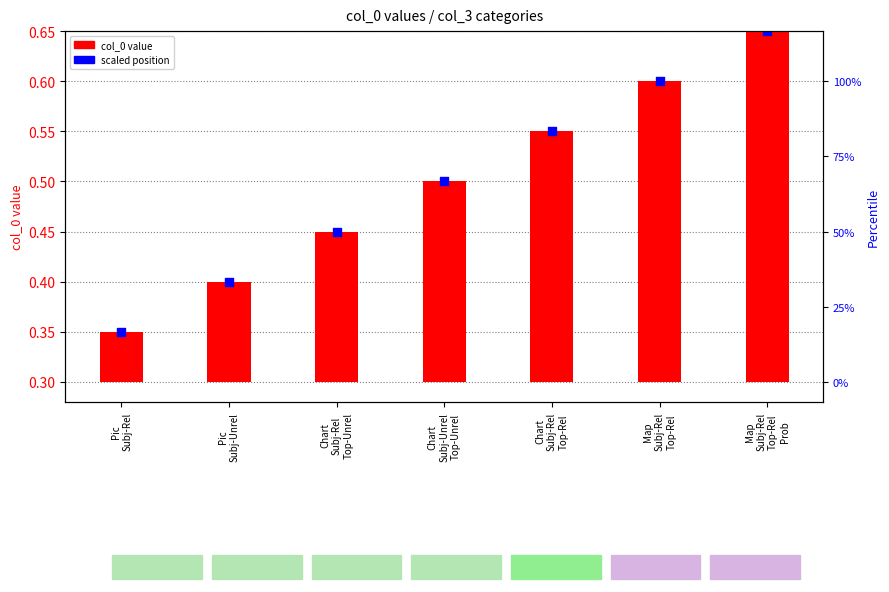

What are all the series names shown in the legend?

col_0 value, scaled position